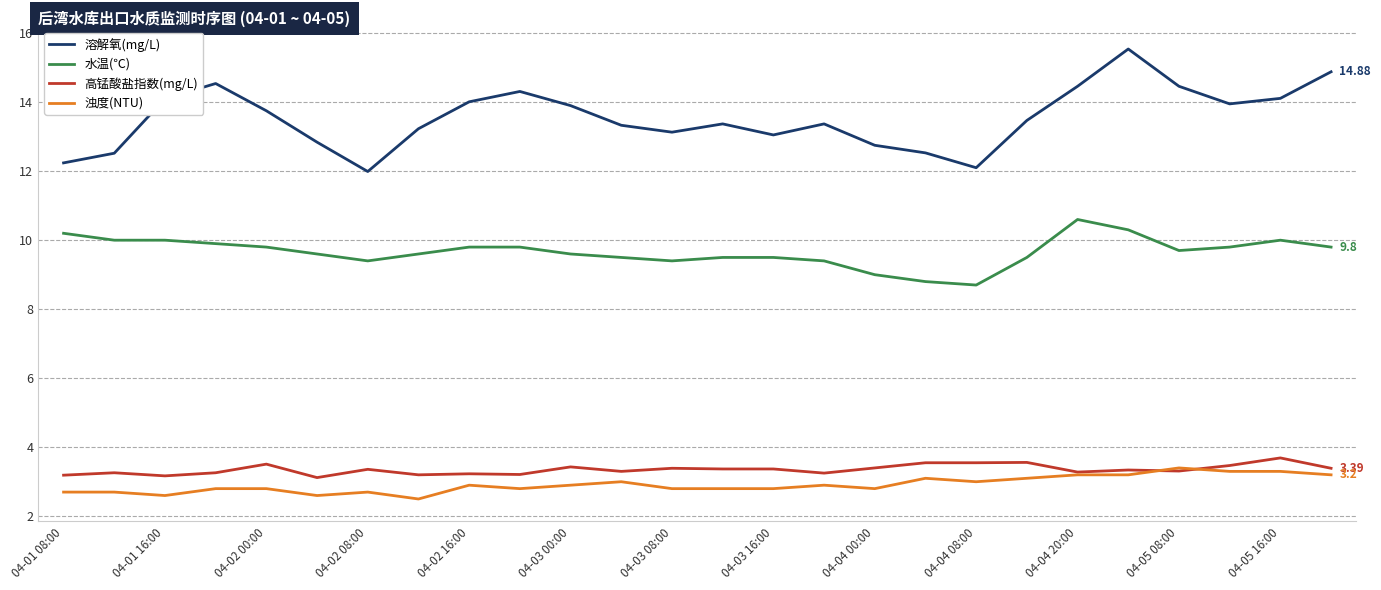

True or false: 溶解氧(mg/L) and 水温(℃) cross at least once.

False